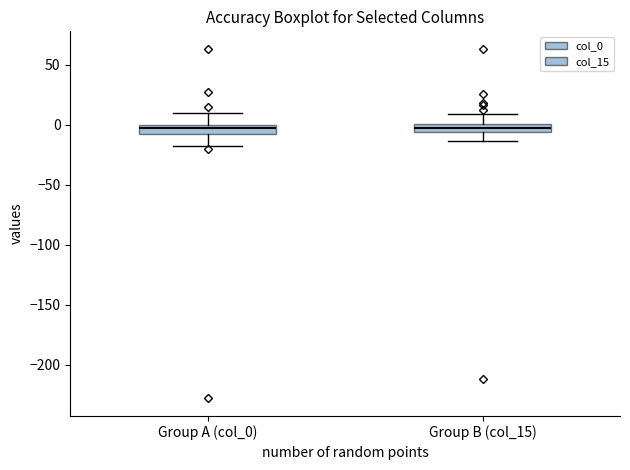

Where is the upper edge of the box for Group A (col_0) on the y-axis? The values are not printed on the chart, so give them approximately, as read against the axis.

0